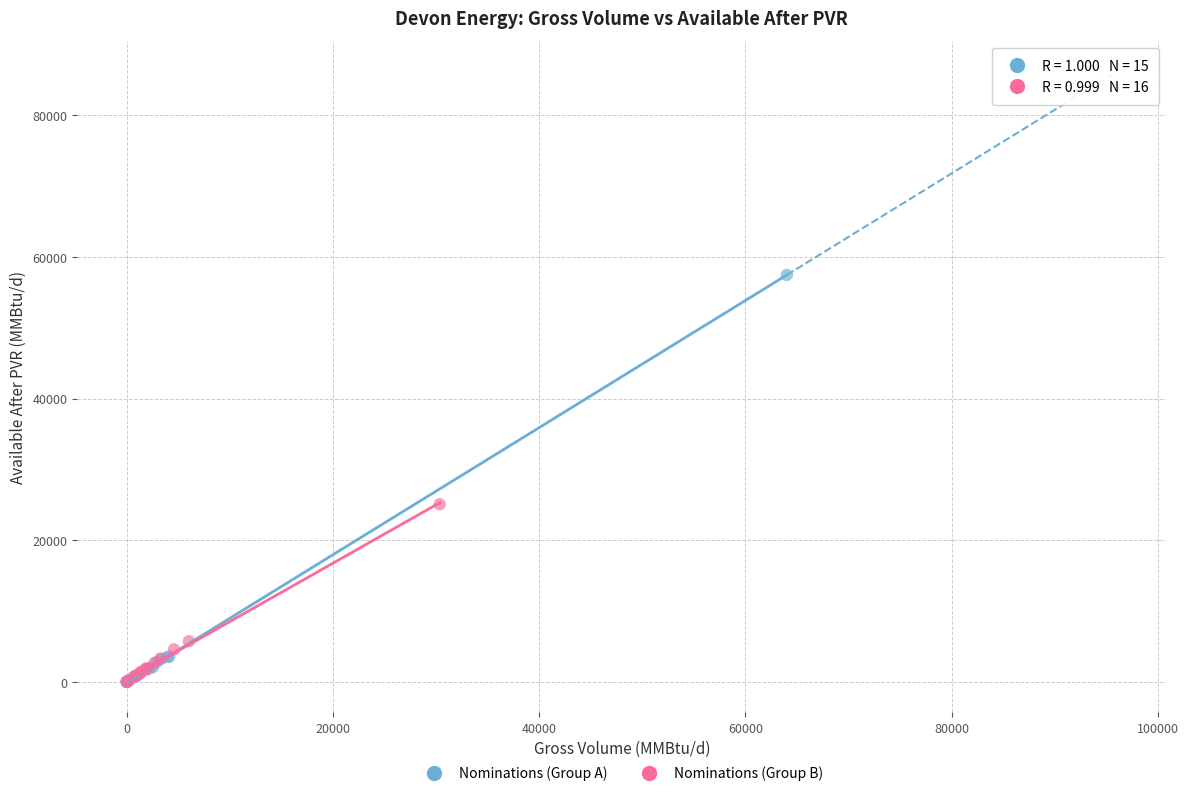

Which series reaches the maximum Y coordinate?

Nominations (Group A)